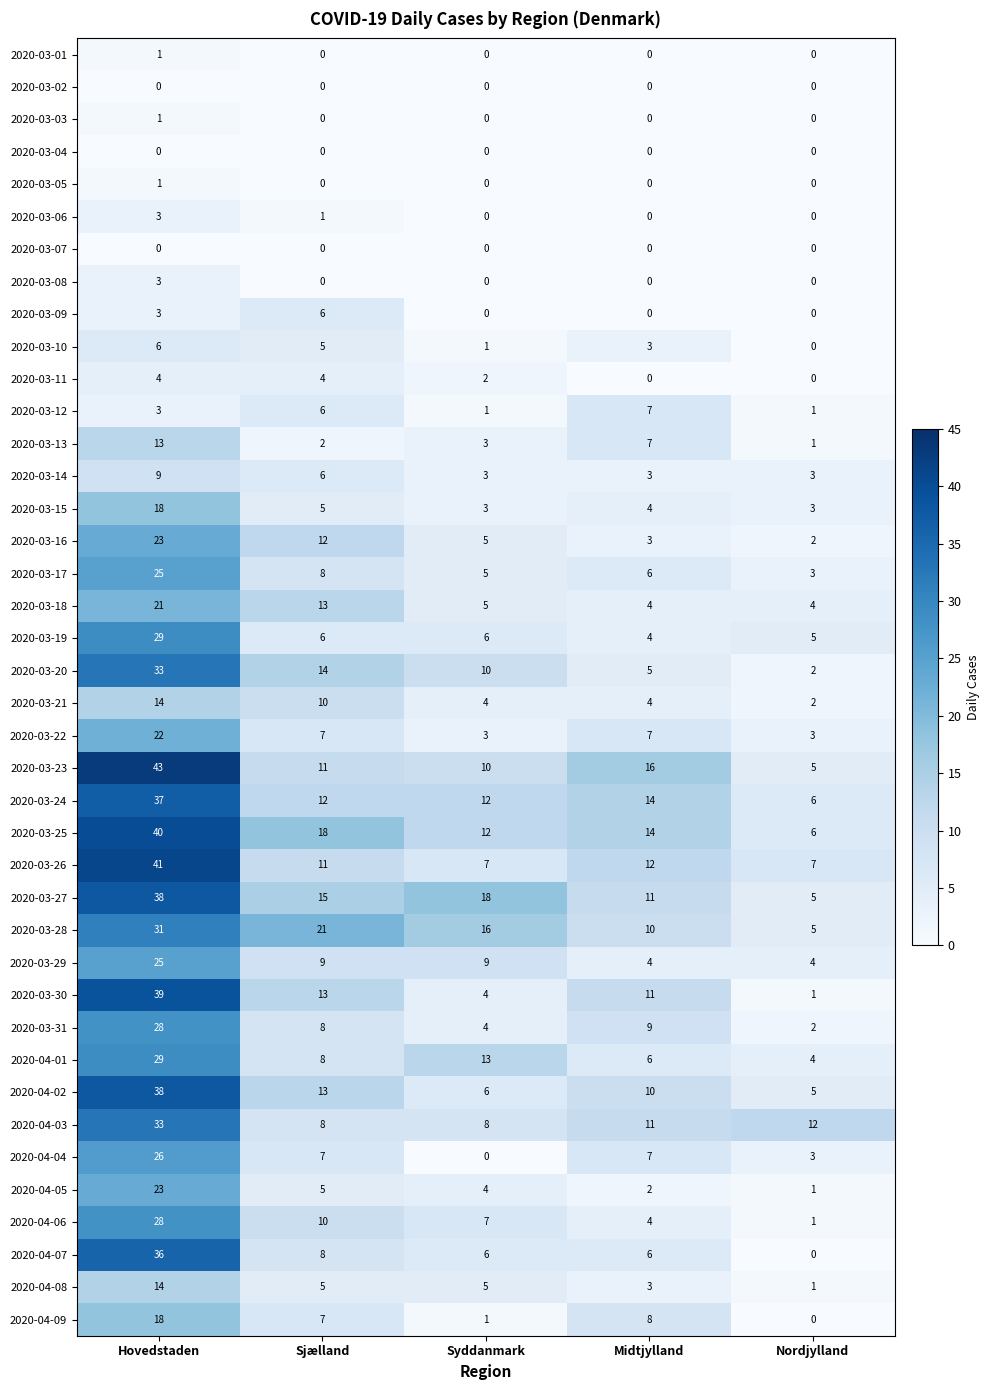

What is the maximum value shown in the chart?

43